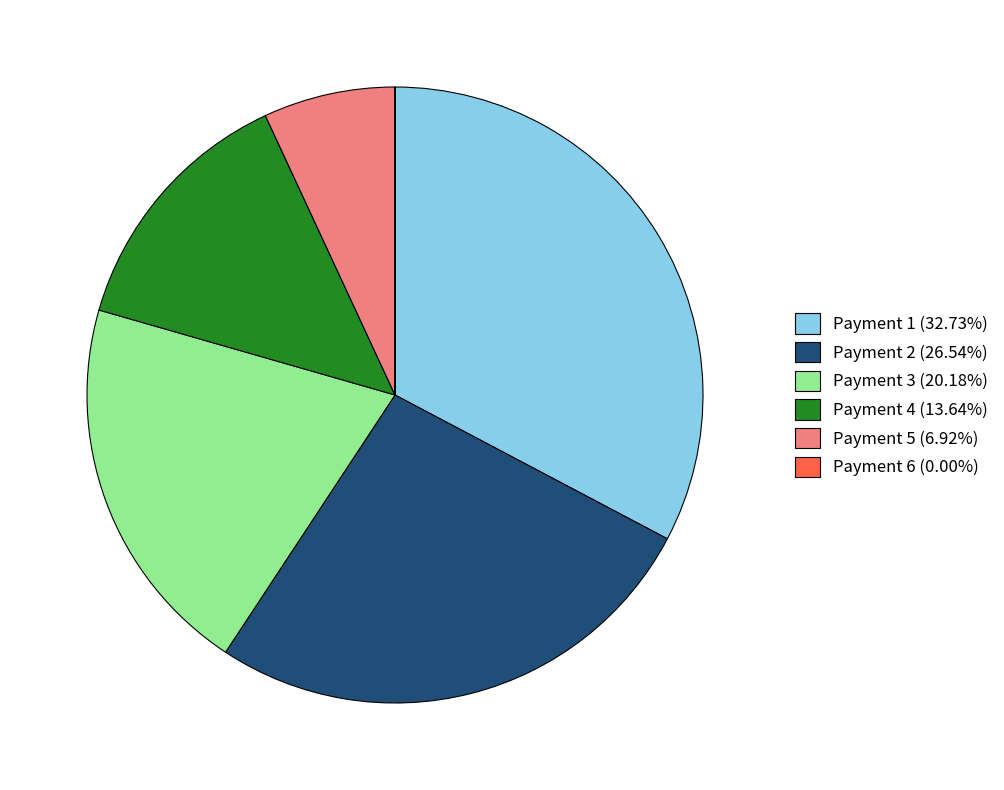

Does any single category account for the majority?

No